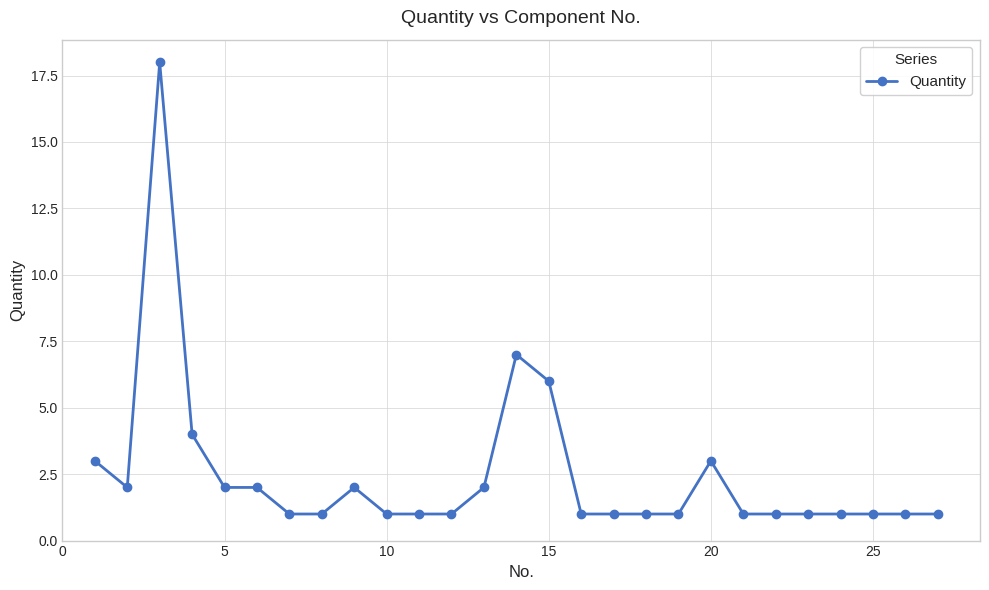

What is the difference between the maximum and minimum values?

17